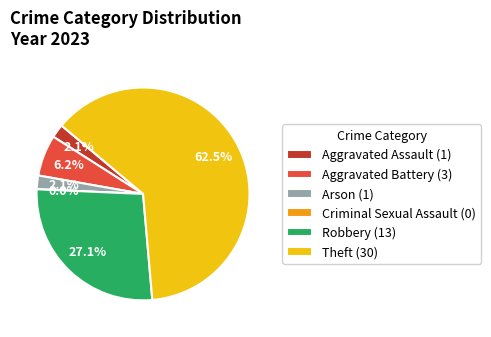

The Robbery slice represents 35% of the pie. True or false?

False